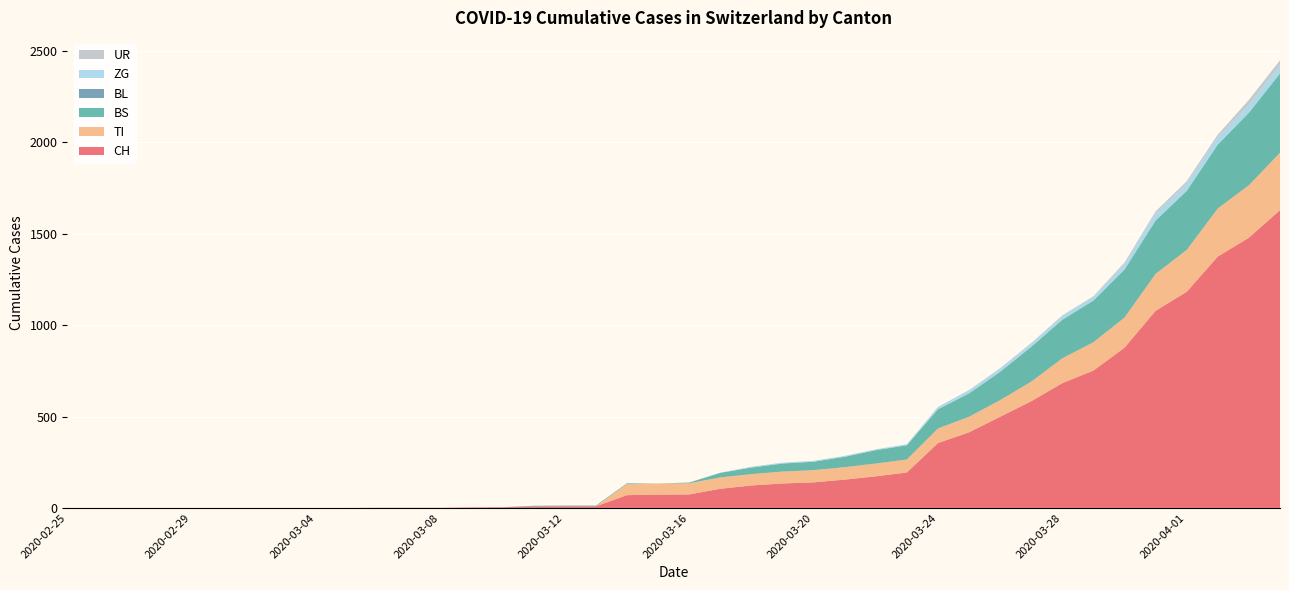

Reading left to right, transcribe all the data shown in this chart.

CH: 2020-02-25=0	2020-02-26=0	2020-02-27=0	2020-02-28=0	2020-02-29=0	2020-03-01=0	2020-03-02=0	2020-03-03=0	2020-03-04=0	2020-03-05=0	2020-03-06=1	2020-03-07=1	2020-03-08=1	2020-03-09=3	2020-03-10=4	2020-03-11=8	2020-03-12=9	2020-03-13=9	2020-03-14=70	2020-03-15=73	2020-03-16=74	2020-03-17=105	2020-03-18=123	2020-03-19=134	2020-03-20=140	2020-03-21=155	2020-03-22=173	2020-03-23=194	2020-03-24=355	2020-03-25=414	2020-03-26=499	2020-03-27=584	2020-03-28=683	2020-03-29=752	2020-03-30=877	2020-03-31=1079	2020-04-01=1183	2020-04-02=1376	2020-04-03=1479	2020-04-04=1630
TI: 2020-02-25=0	2020-02-26=0	2020-02-27=0	2020-02-28=0	2020-02-29=0	2020-03-01=0	2020-03-02=0	2020-03-03=0	2020-03-04=0	2020-03-05=0	2020-03-06=0	2020-03-07=0	2020-03-08=0	2020-03-09=0	2020-03-10=0	2020-03-11=0	2020-03-12=0	2020-03-13=0	2020-03-14=61	2020-03-15=61	2020-03-16=61	2020-03-17=62	2020-03-18=62	2020-03-19=65	2020-03-20=67	2020-03-21=68	2020-03-22=70	2020-03-23=71	2020-03-24=80	2020-03-25=85	2020-03-26=91	2020-03-27=107	2020-03-28=136	2020-03-29=155	2020-03-30=165	2020-03-31=202	2020-04-01=229	2020-04-02=263	2020-04-03=287	2020-04-04=314
BS: 2020-02-25=0	2020-02-26=0	2020-02-27=0	2020-02-28=0	2020-02-29=0	2020-03-01=0	2020-03-02=0	2020-03-03=0	2020-03-04=0	2020-03-05=0	2020-03-06=0	2020-03-07=0	2020-03-08=0	2020-03-09=0	2020-03-10=0	2020-03-11=4	2020-03-12=4	2020-03-13=4	2020-03-14=4	2020-03-15=0	2020-03-16=4	2020-03-17=25	2020-03-18=36	2020-03-19=44	2020-03-20=46	2020-03-21=57	2020-03-22=73	2020-03-23=78	2020-03-24=105	2020-03-25=128	2020-03-26=155	2020-03-27=191	2020-03-28=211	2020-03-29=228	2020-03-30=263	2020-03-31=292	2020-04-01=323	2020-04-02=350	2020-04-03=397	2020-04-04=434
BL: 2020-02-25=0	2020-02-26=0	2020-02-27=0	2020-02-28=0	2020-02-29=0	2020-03-01=0	2020-03-02=0	2020-03-03=0	2020-03-04=0	2020-03-05=0	2020-03-06=0	2020-03-07=0	2020-03-08=0	2020-03-09=0	2020-03-10=0	2020-03-11=0	2020-03-12=0	2020-03-13=0	2020-03-14=0	2020-03-15=0	2020-03-16=0	2020-03-17=0	2020-03-18=0	2020-03-19=0	2020-03-20=0	2020-03-21=0	2020-03-22=0	2020-03-23=0	2020-03-24=0	2020-03-25=0	2020-03-26=0	2020-03-27=0	2020-03-28=0	2020-03-29=0	2020-03-30=0	2020-03-31=0	2020-04-01=0	2020-04-02=0	2020-04-03=0	2020-04-04=0
ZG: 2020-02-25=0	2020-02-26=0	2020-02-27=0	2020-02-28=0	2020-02-29=0	2020-03-01=0	2020-03-02=0	2020-03-03=0	2020-03-04=0	2020-03-05=0	2020-03-06=0	2020-03-07=0	2020-03-08=0	2020-03-09=0	2020-03-10=0	2020-03-11=0	2020-03-12=0	2020-03-13=0	2020-03-14=0	2020-03-15=0	2020-03-16=0	2020-03-17=1	2020-03-18=5	2020-03-19=5	2020-03-20=5	2020-03-21=5	2020-03-22=5	2020-03-23=5	2020-03-24=12	2020-03-25=18	2020-03-26=18	2020-03-27=18	2020-03-28=21	2020-03-29=21	2020-03-30=29	2020-03-31=39	2020-04-01=40	2020-04-02=41	2020-04-03=44	2020-04-04=46
UR: 2020-02-25=0	2020-02-26=0	2020-02-27=0	2020-02-28=0	2020-02-29=0	2020-03-01=0	2020-03-02=0	2020-03-03=0	2020-03-04=0	2020-03-05=0	2020-03-06=0	2020-03-07=0	2020-03-08=0	2020-03-09=0	2020-03-10=0	2020-03-11=0	2020-03-12=0	2020-03-13=0	2020-03-14=0	2020-03-15=0	2020-03-16=0	2020-03-17=0	2020-03-18=0	2020-03-19=0	2020-03-20=0	2020-03-21=0	2020-03-22=0	2020-03-23=1	2020-03-24=1	2020-03-25=0	2020-03-26=2	2020-03-27=3	2020-03-28=3	2020-03-29=3	2020-03-30=9	2020-03-31=11	2020-04-01=13	2020-04-02=13	2020-04-03=26	2020-04-04=26